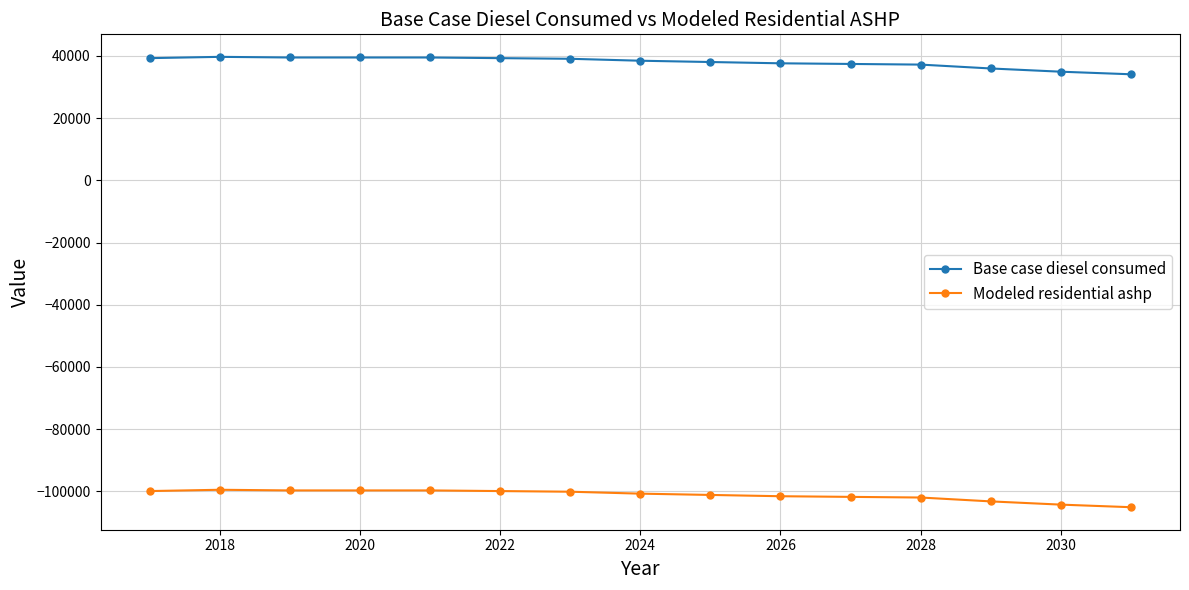

How many data points in Base case diesel consumed are less than 38471?

7